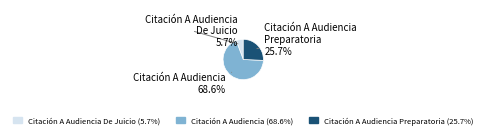

Which category has the biggest portion of the pie?

Citación A Audiencia